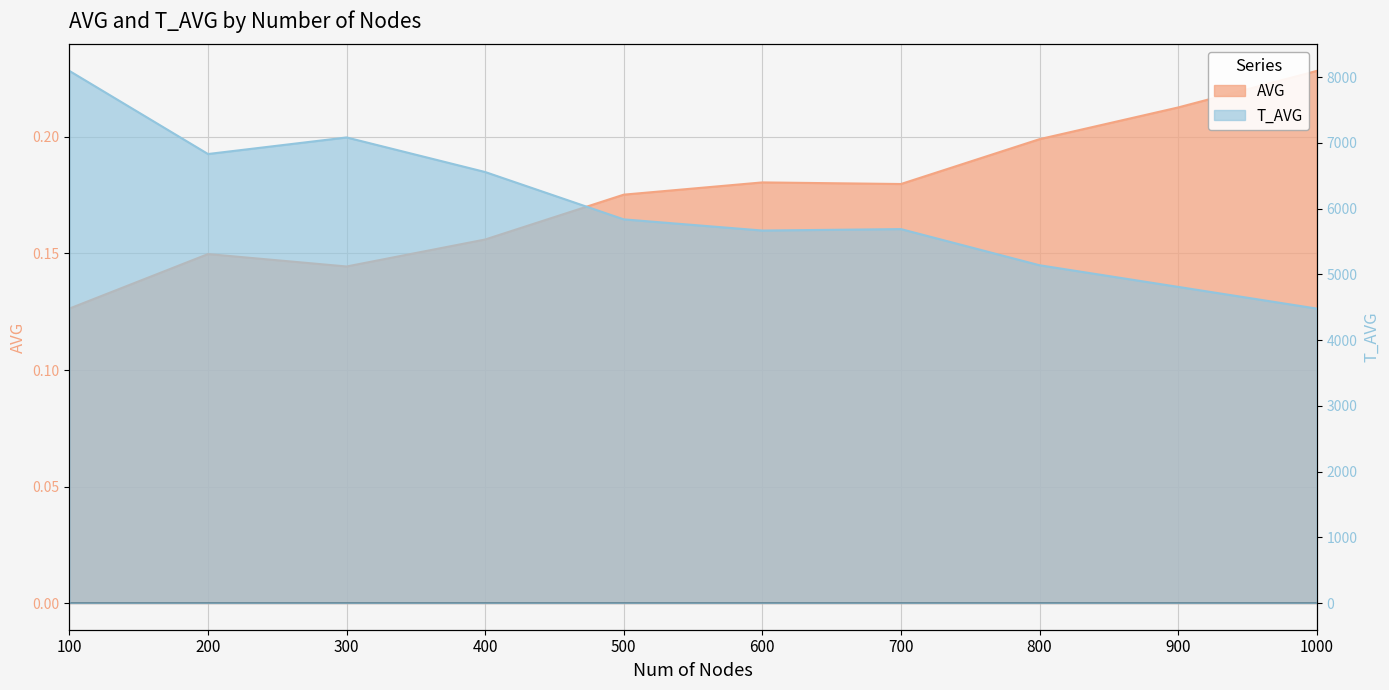

In AVG, how many points are higher than both neighbors (excluding endpoints)?

2